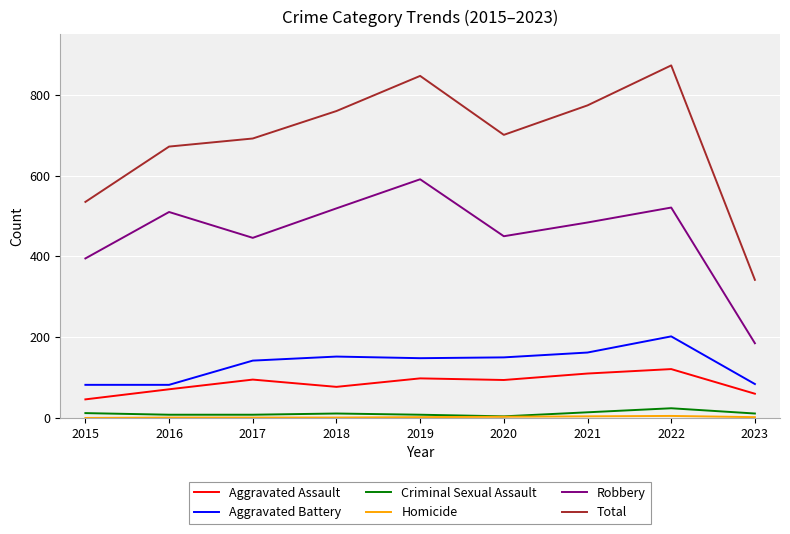

True or false: Total has a value of 202 at 2020.

False